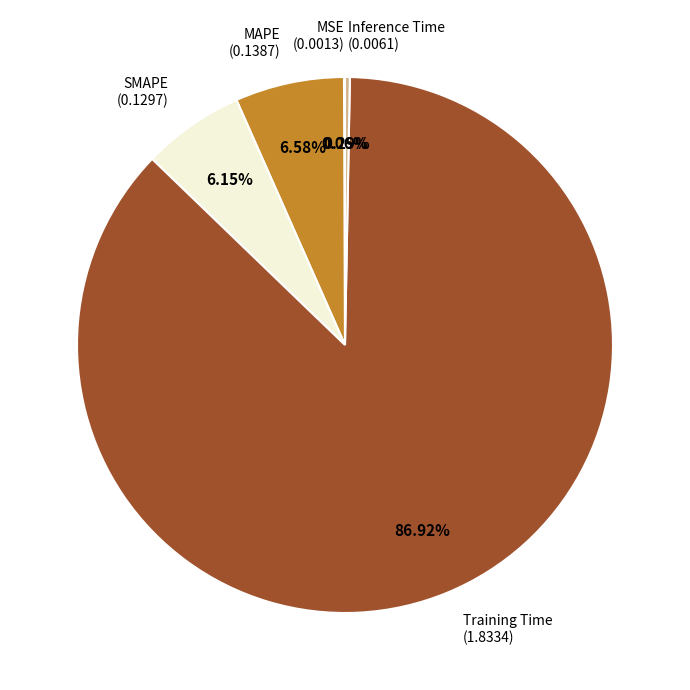

Which category accounts for the majority?

Training Time